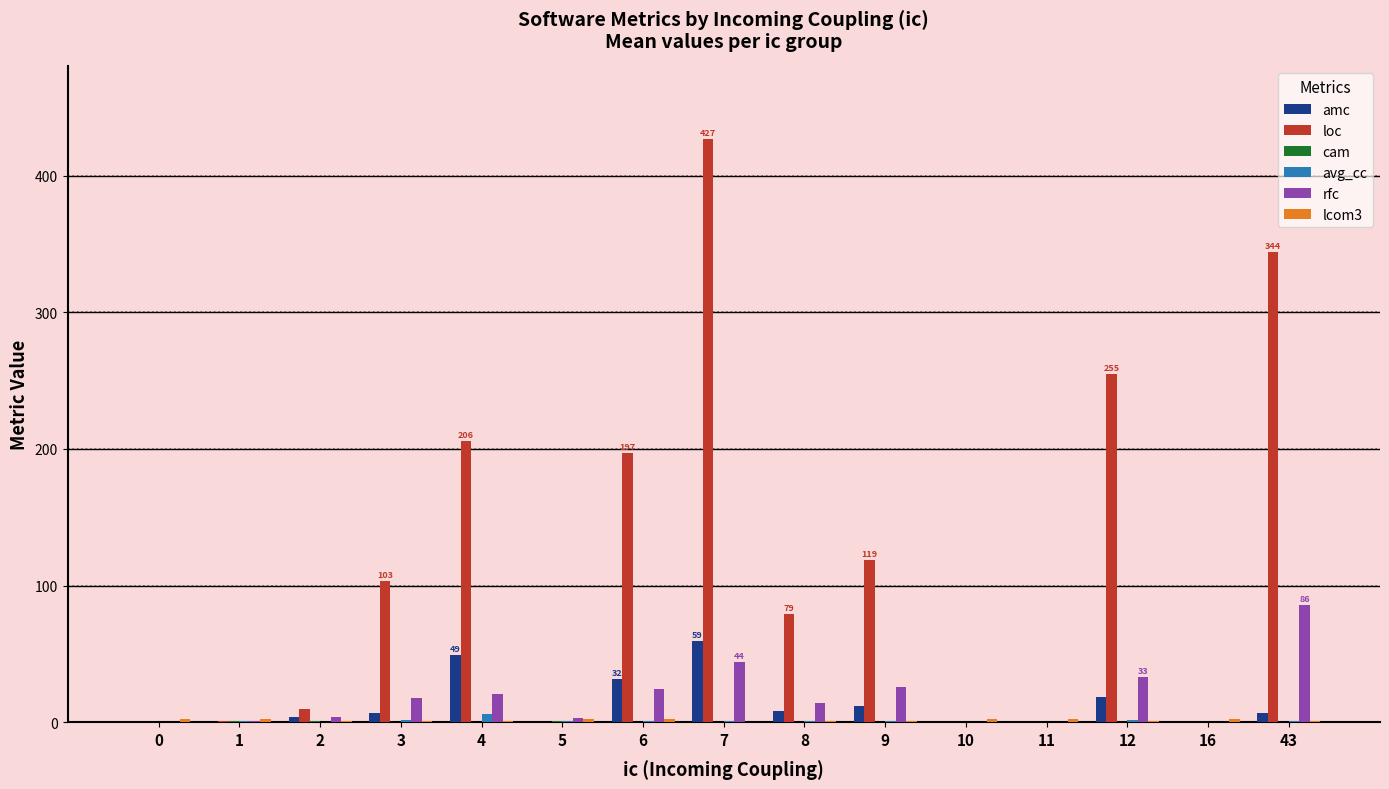

The value of loc at 8 is 79.0. True or false?

True